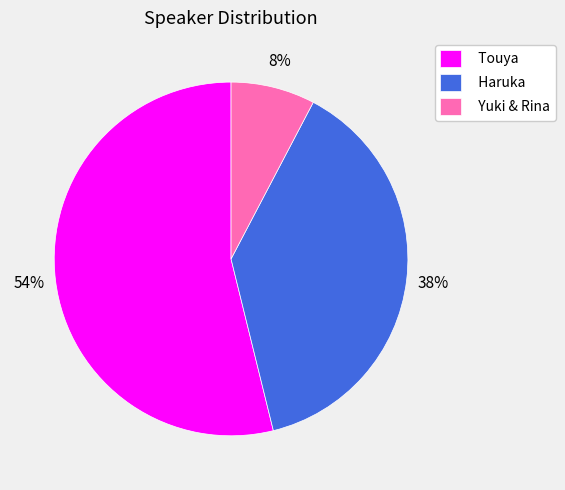

Rank the categories by value from highest to lowest.

Touya, Haruka, Yuki & Rina